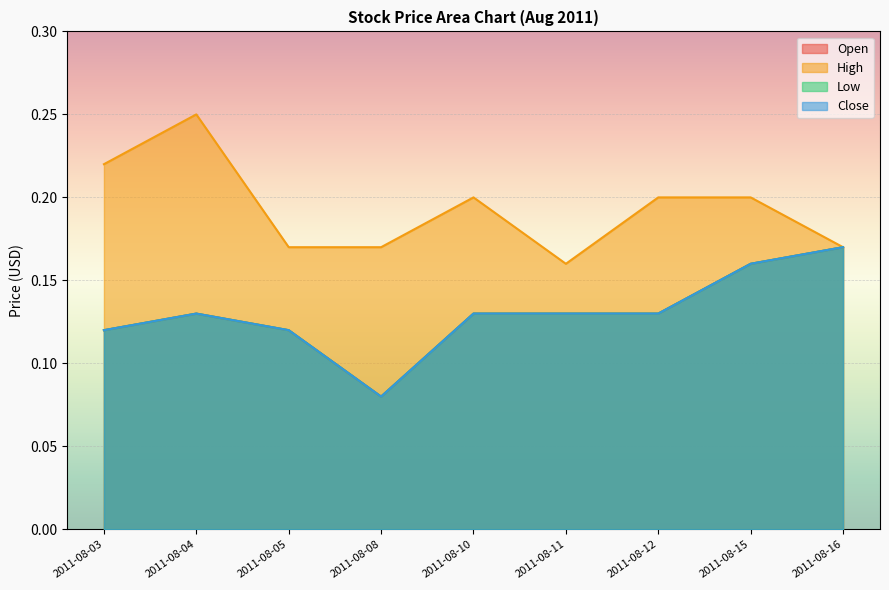

What is the sum of all Open values?

1.2